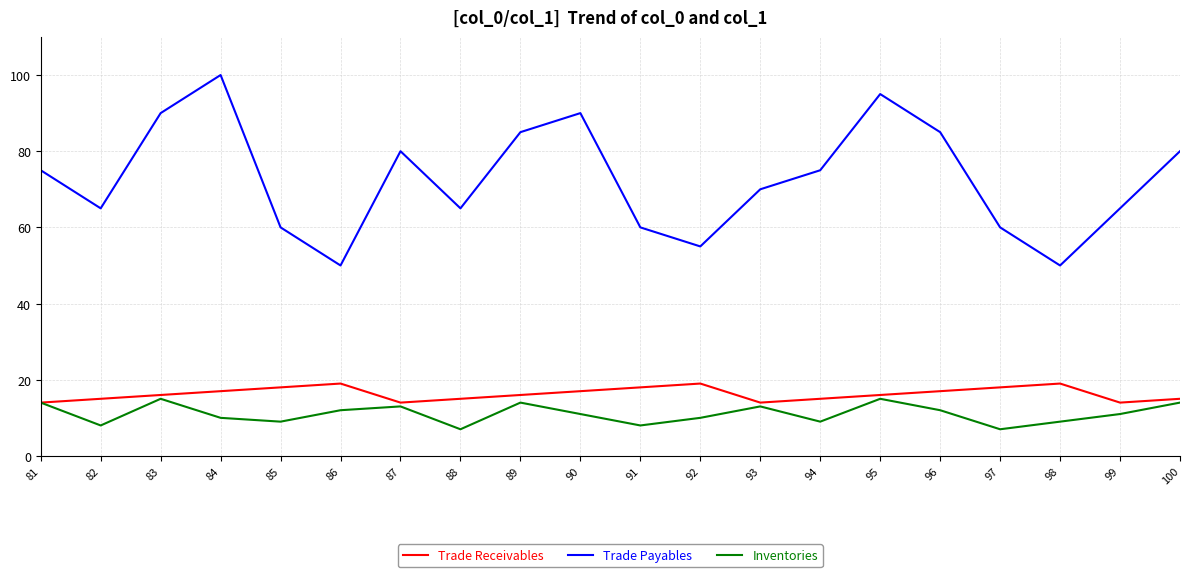

Which series changed the most between 84 and 93?

Trade Payables